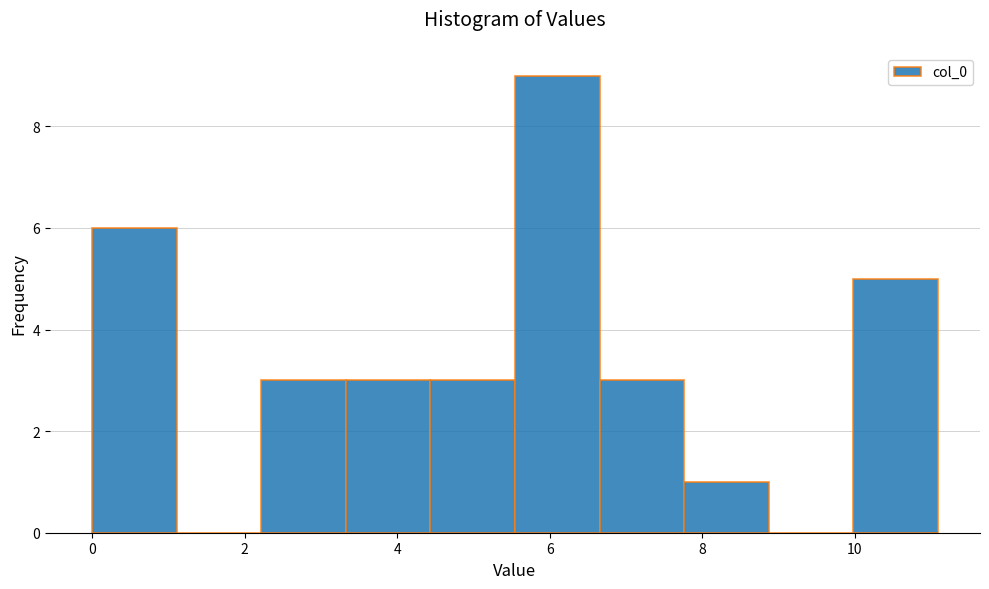

What is the height of the bar covering 10.0 to 11.0 on the x-axis? Neither the bar edges nor the heights are printed on the chart, so give them approximately, as read against the axes.

5